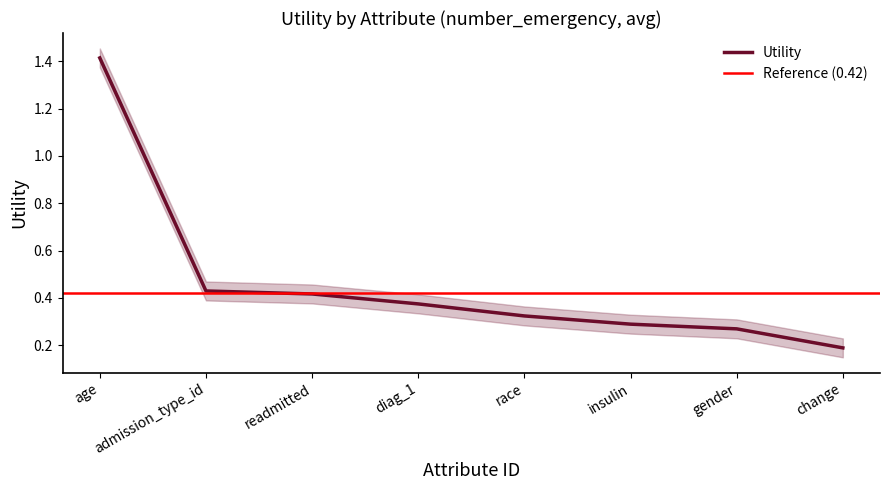

What is the label of the 3rd point from the right?

insulin